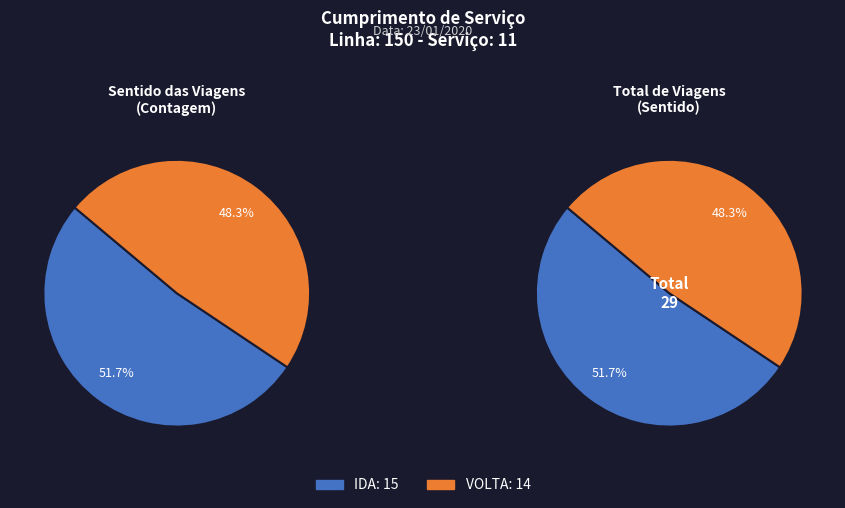

What is the largest slice in the pie chart?

IDA